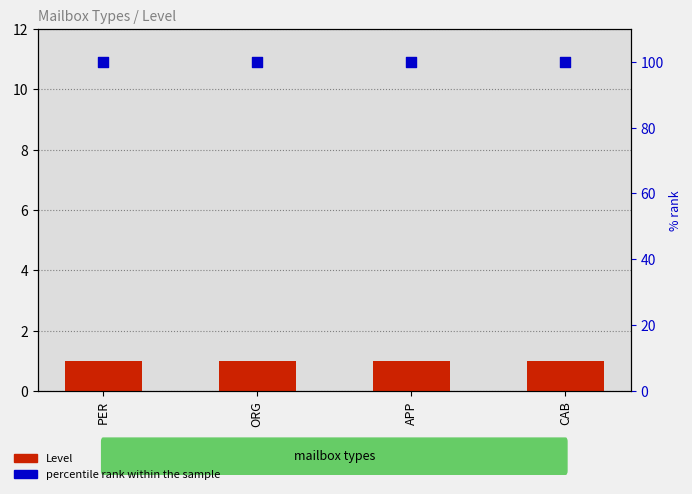

At how many categories does at least one series exceed 46?

4